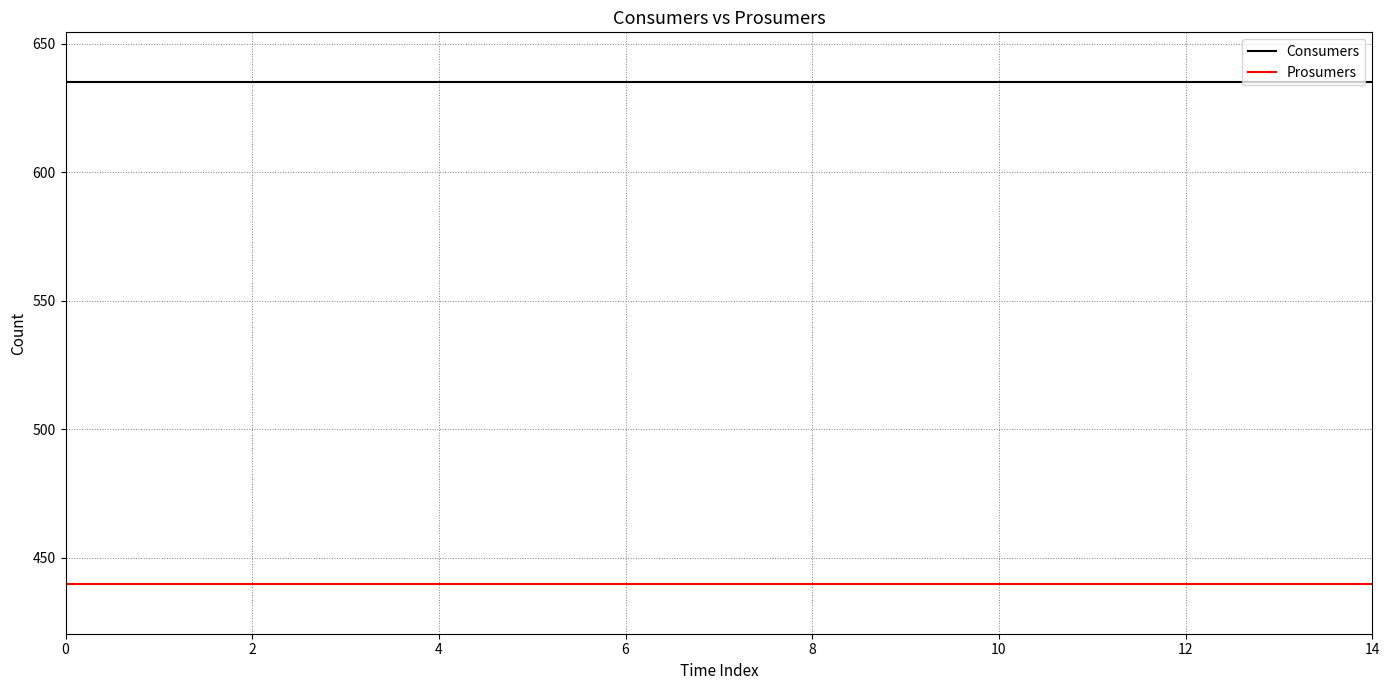

What is the minimum value for Consumers?

635